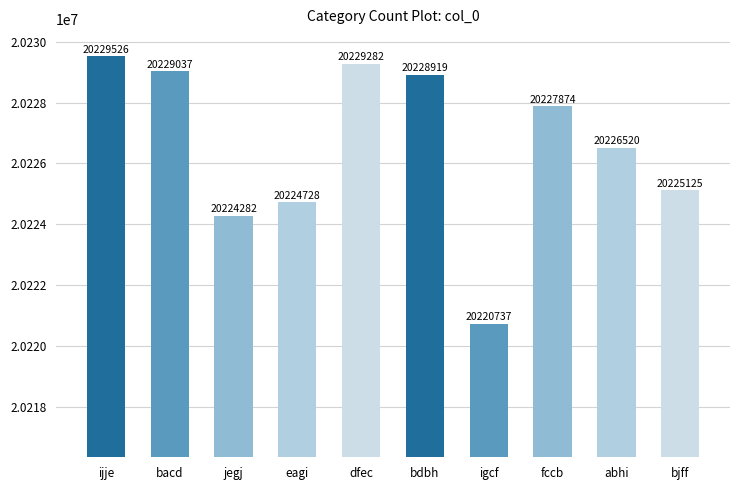

What is the difference between the maximum and minimum values?

8789